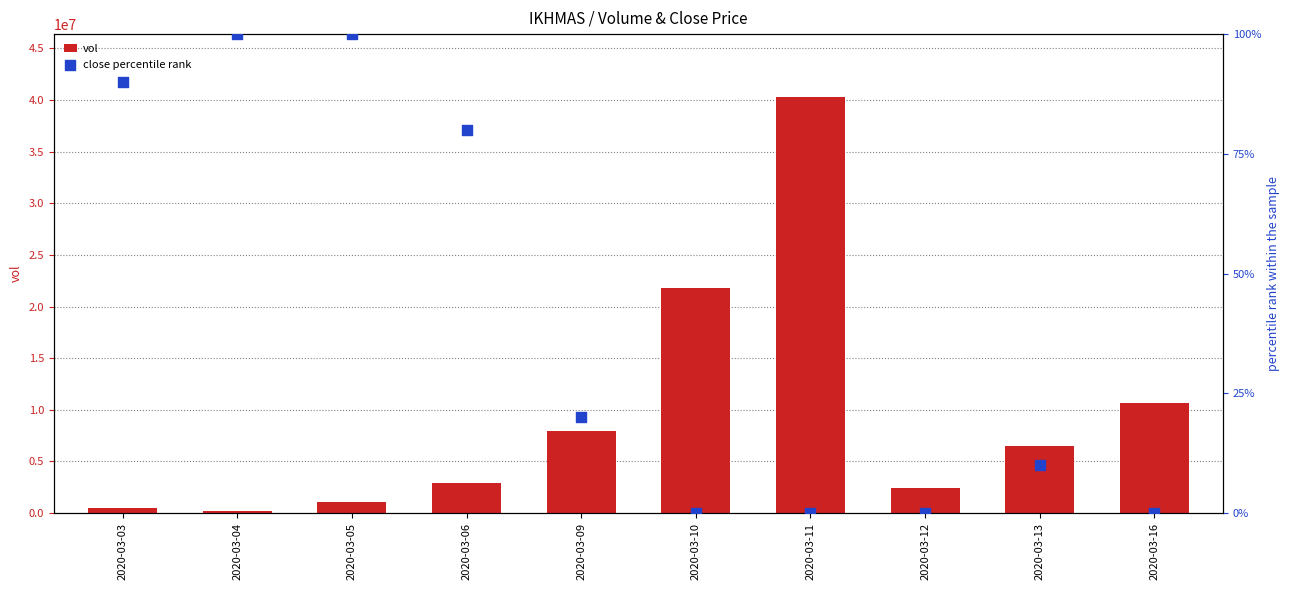

At which category is the sum across all series the highest?

2020-03-11